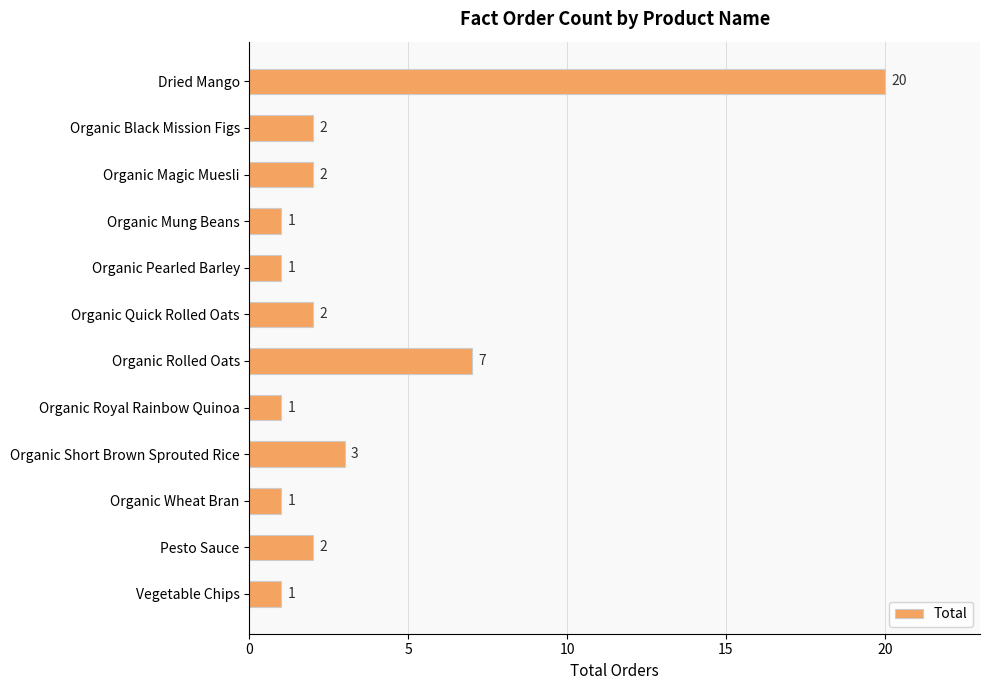

What is the difference between the maximum and minimum values?

19